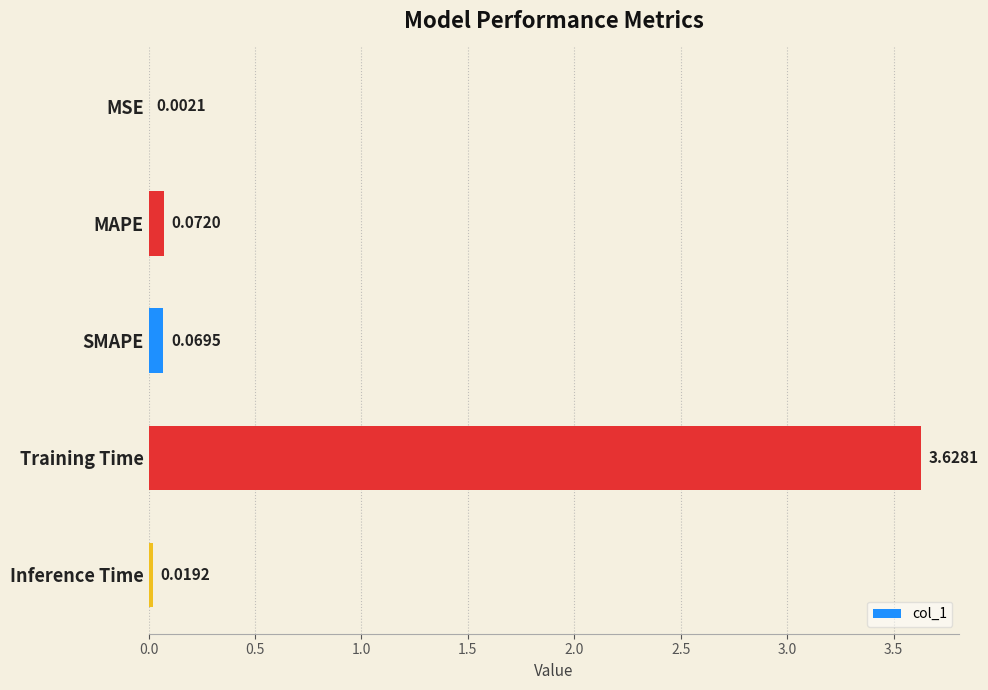

Which category has the highest value across all series?

Training Time